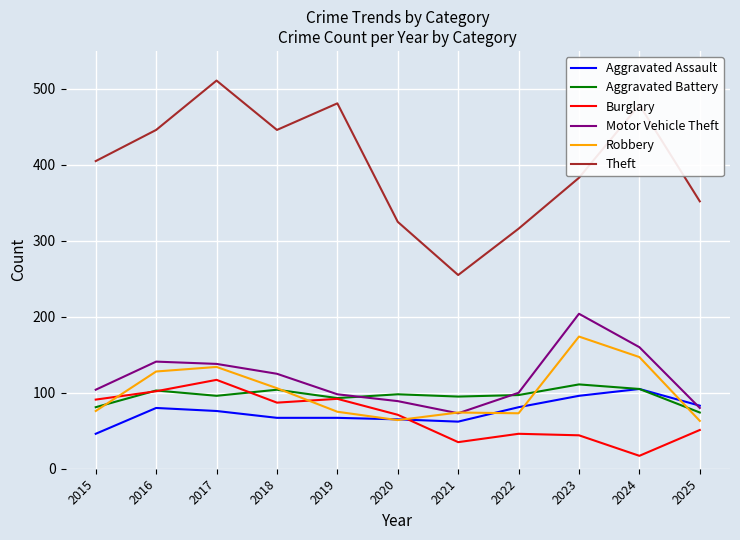

Which series has the largest range (max minus min)?

Theft